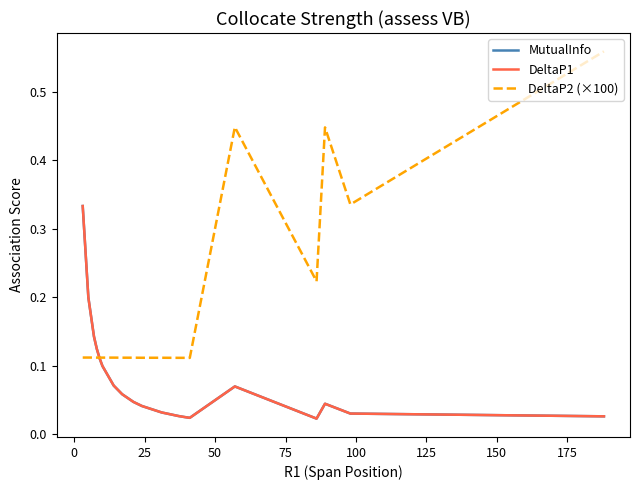

How many lines are shown in the chart?

3